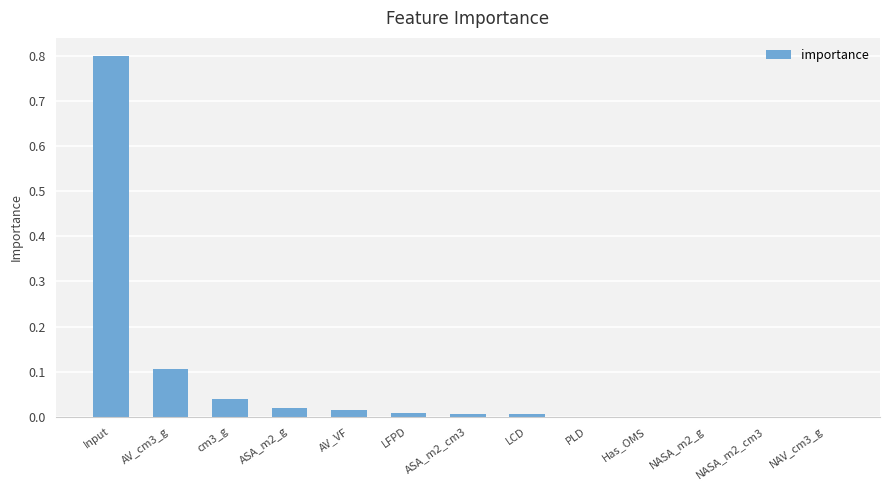

At which category does the chart reach its peak across all series?

Input